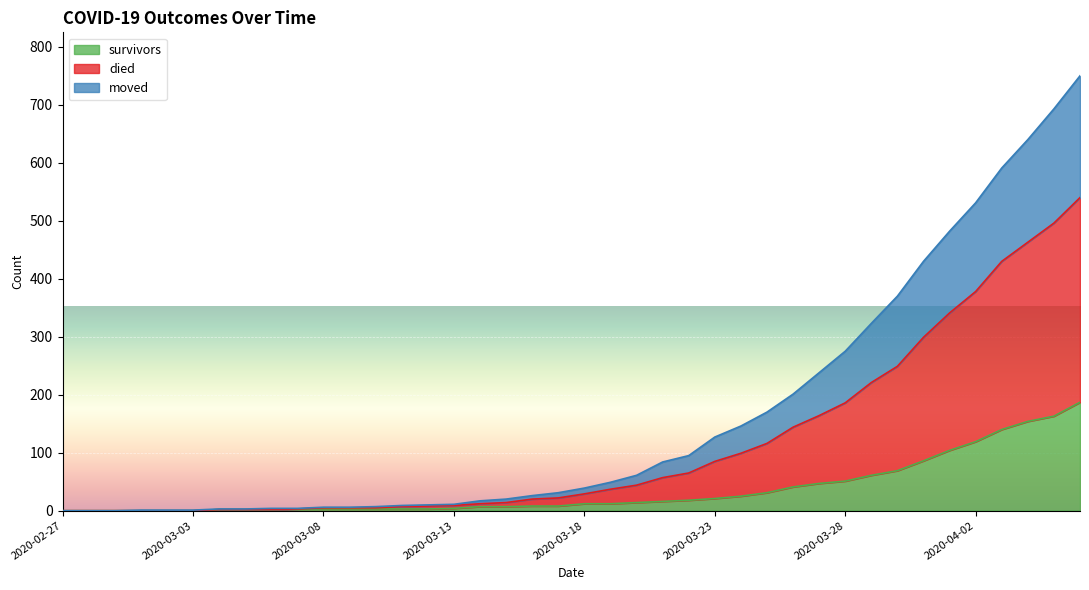

What is the total value across all series at 2020-04-02?

1028